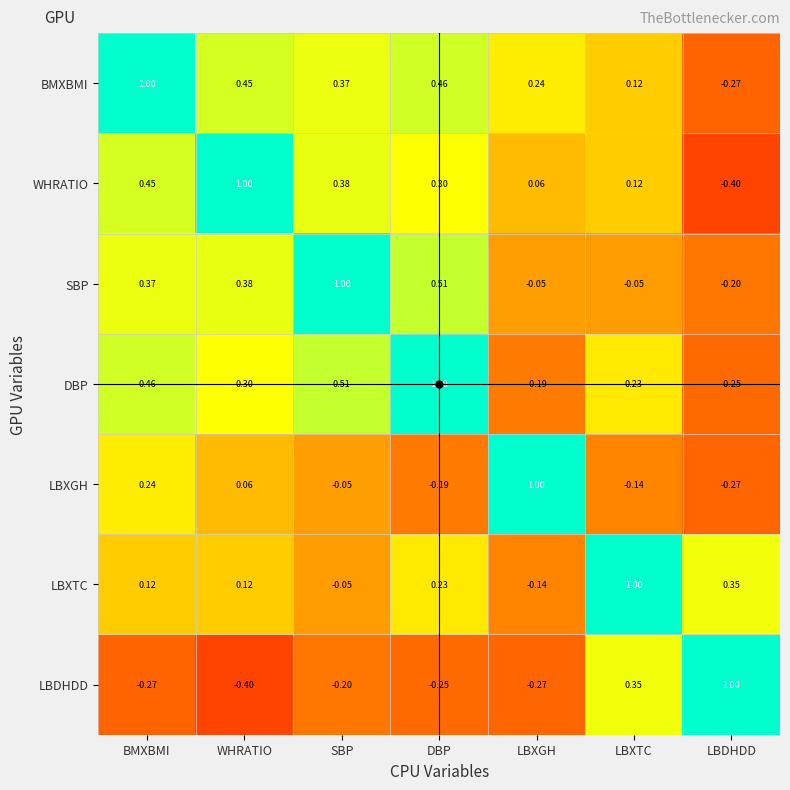

Which category has the lowest value in the LBXGH series?

LBDHDD